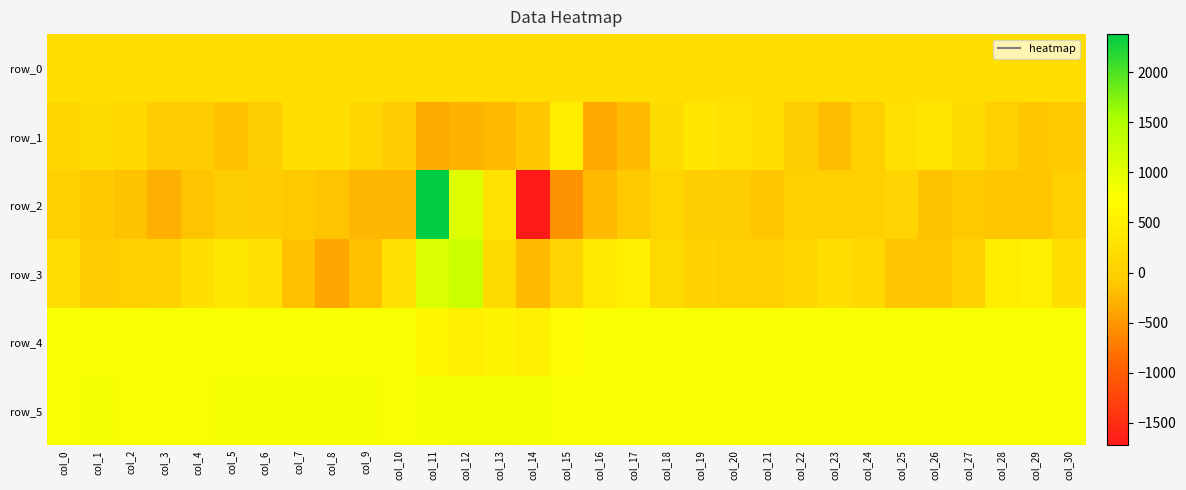

The value of row_2 at col_12 is 1059.0. True or false?

True